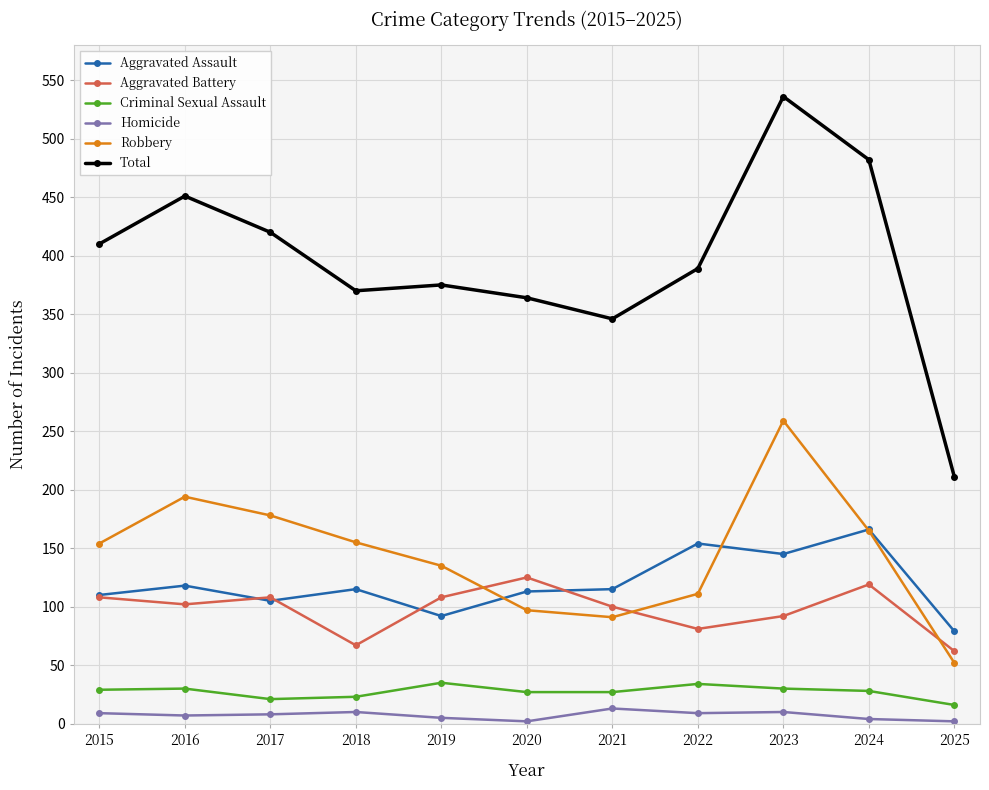

Where is the first local minimum for Aggravated Assault?

2017